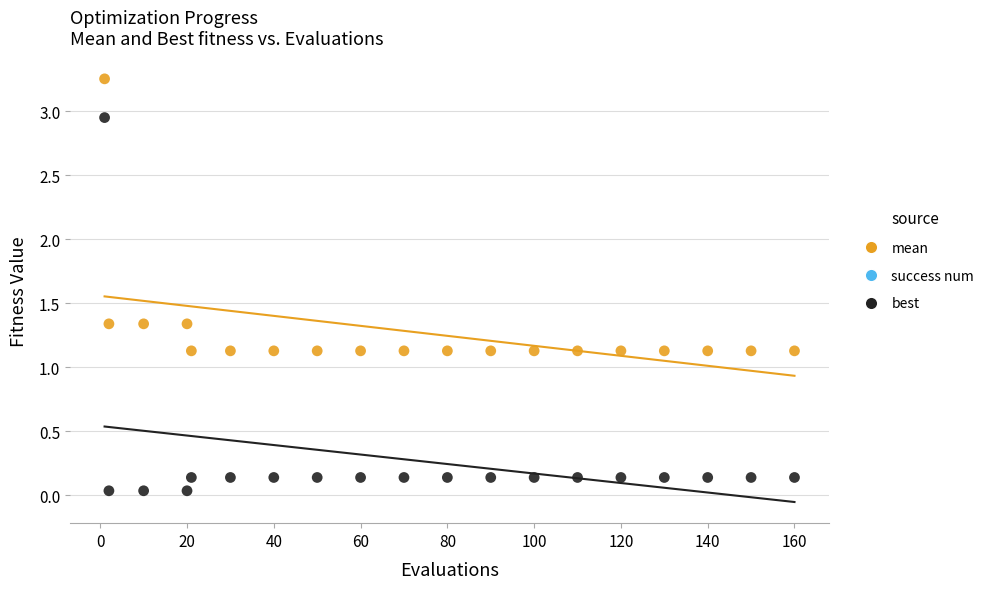

Which series reaches the minimum Y coordinate?

best